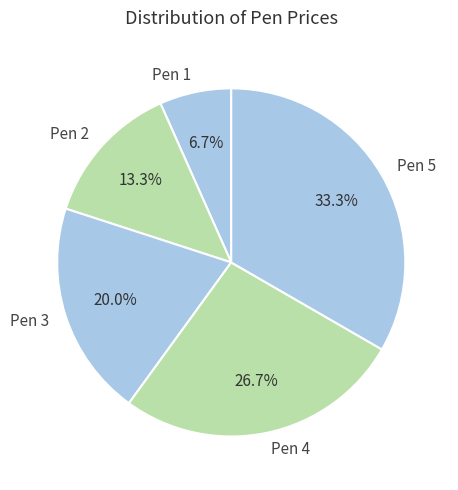

Between Pen 3 and Pen 2, which is larger?

Pen 3